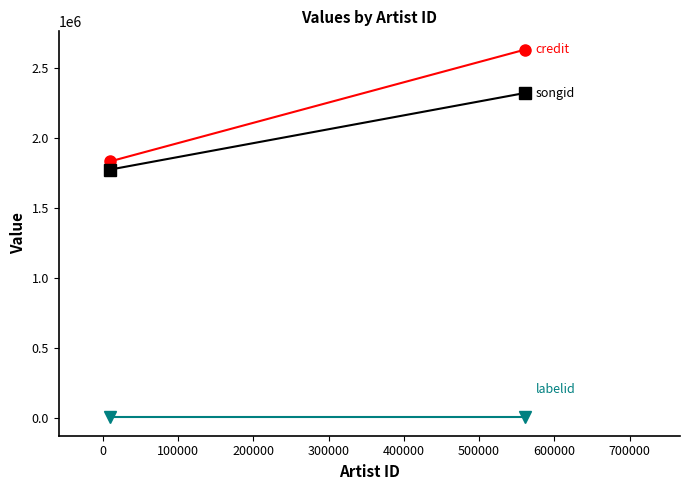

What is the average value of the songid series?

2046033.8